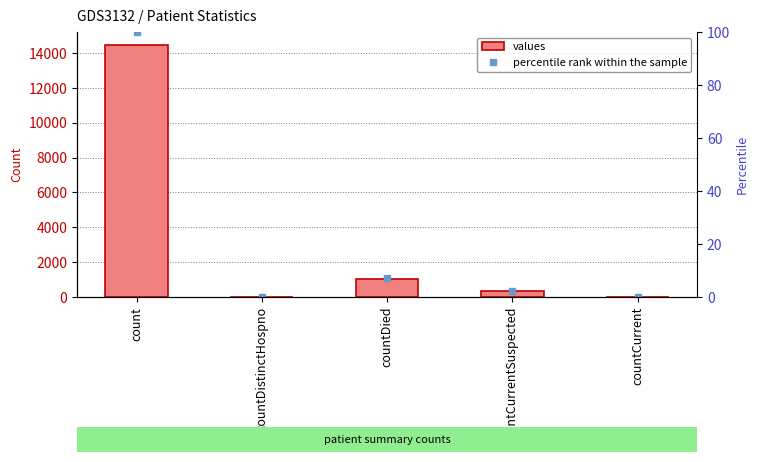

Which series has the largest range (max minus min)?

values